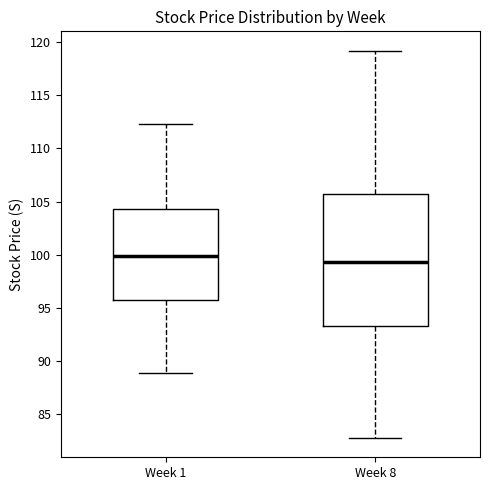

Reading left to right, transcribe this box plot: for each box, give where its median line is, the range the box spans, and where its two whiskers end, as read against the y-axis. The values are not printed on the chart, so give them approximately, as read against the axis.

Week 1: median 100.0, box 95.5 to 104.5, whiskers 89.0 to 112.5
Week 8: median 99.5, box 93.5 to 105.5, whiskers 83.0 to 119.0